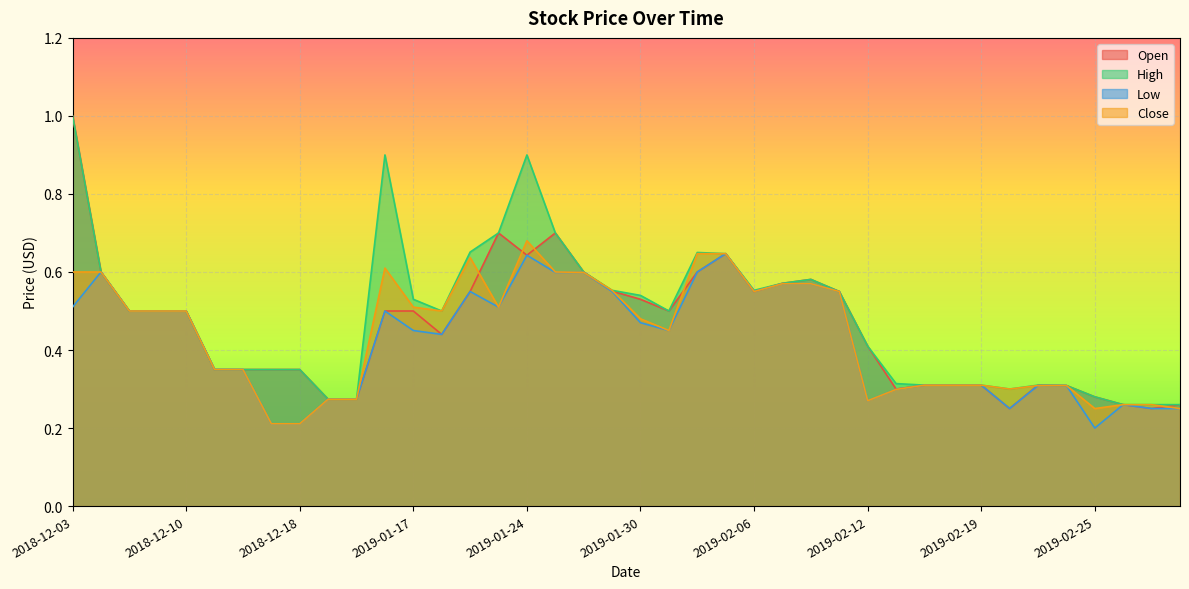

What is the difference between the maximum and minimum values in the Open series?

0.8